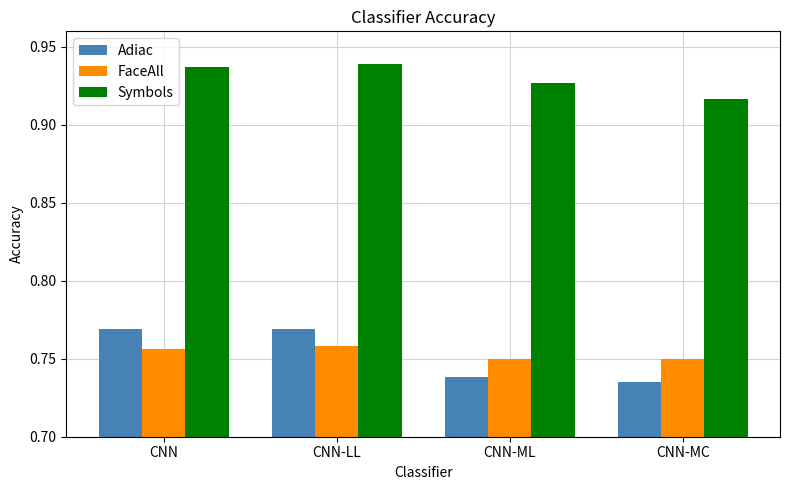

What is the sum of all Symbols values?

3.7